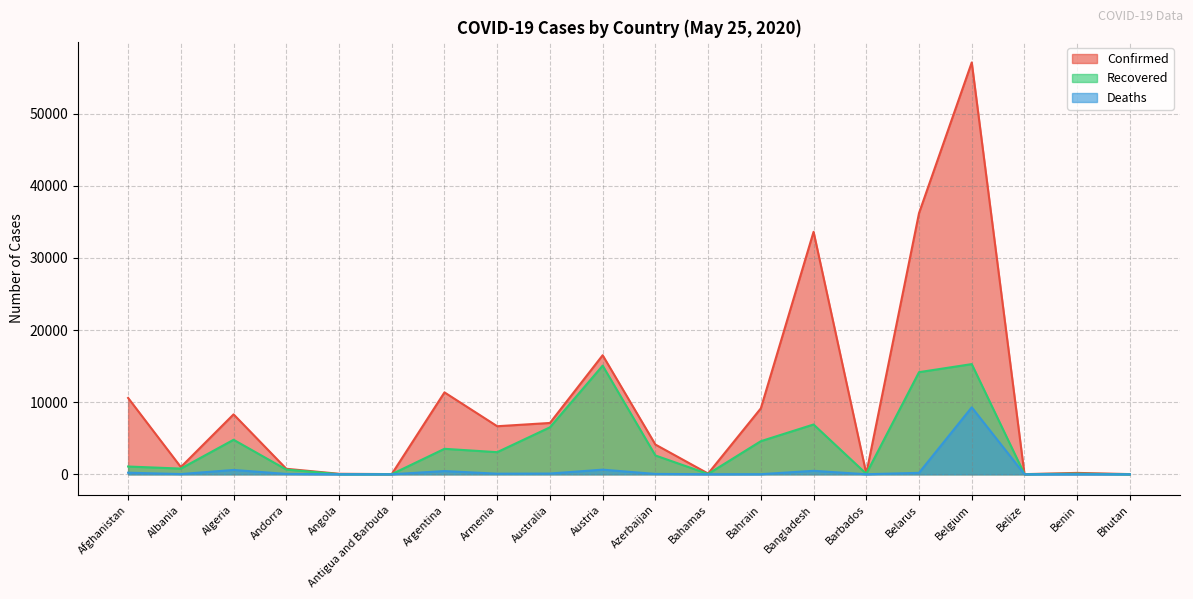

The value of Confirmed at Belize is 18. True or false?

True